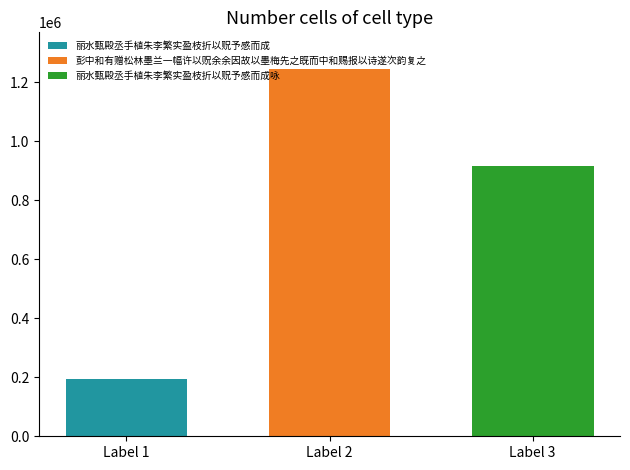

Does the chart contain any negative values?

No